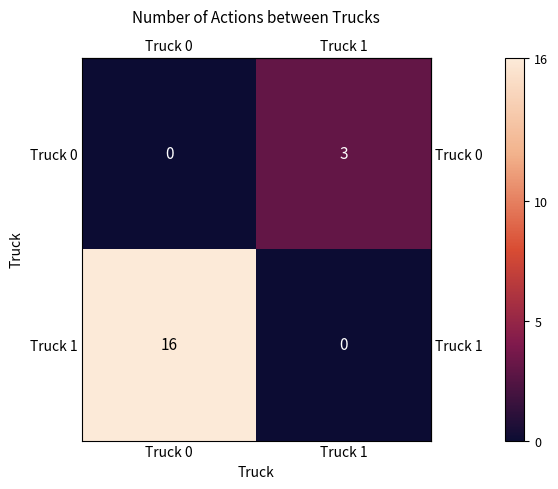

What is the total value across all series at Truck 1?

3